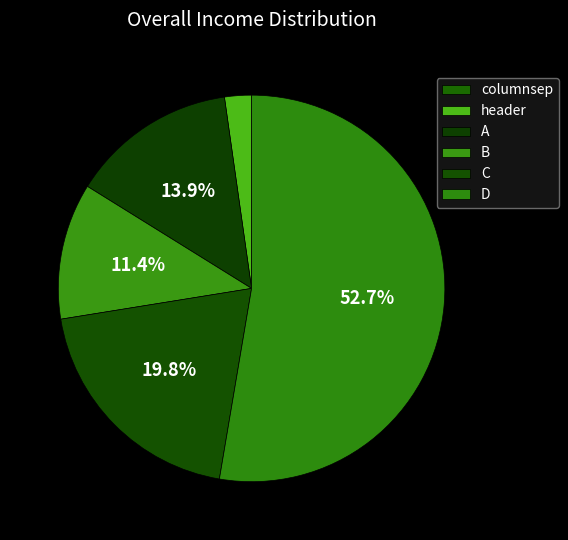

Between C and columnsep, which is larger?

C